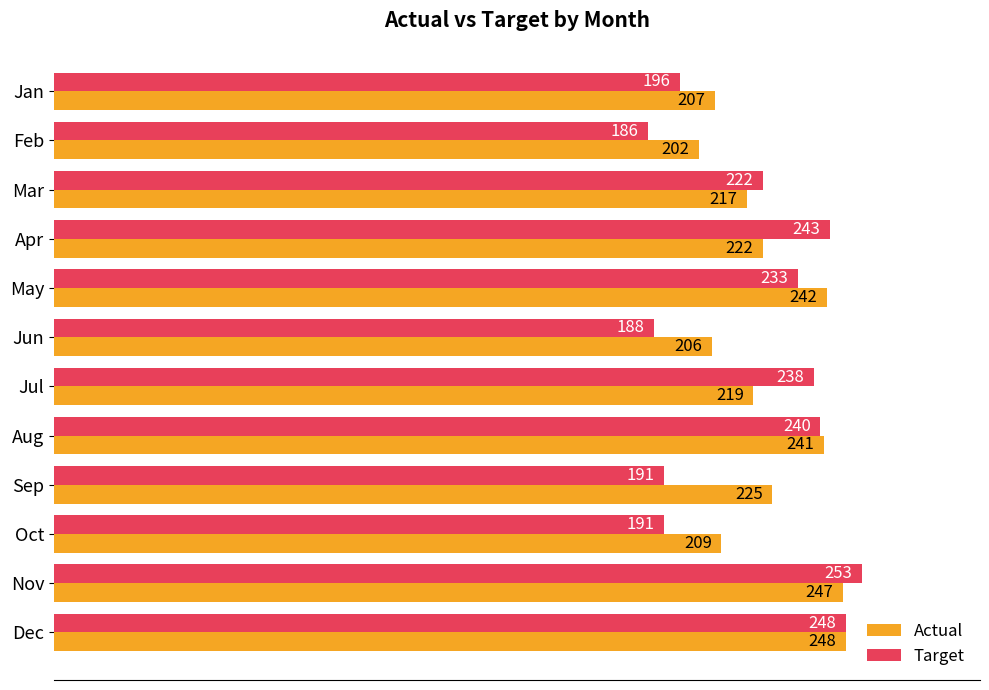

What is the difference between the highest and lowest values at Nov?

6